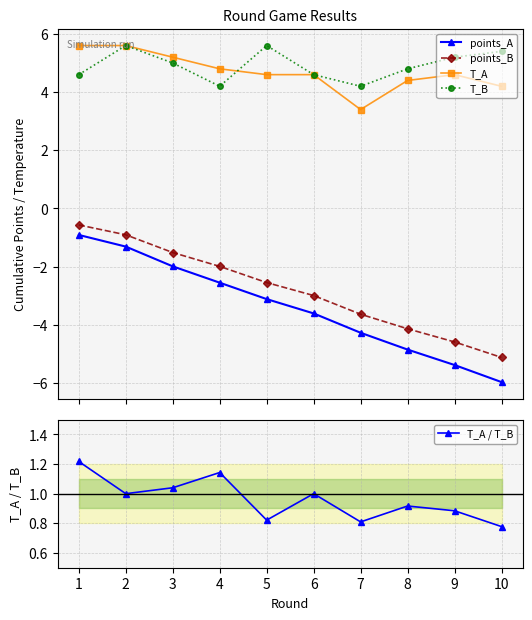

Does the chart display data point markers on the line(s)?

Yes